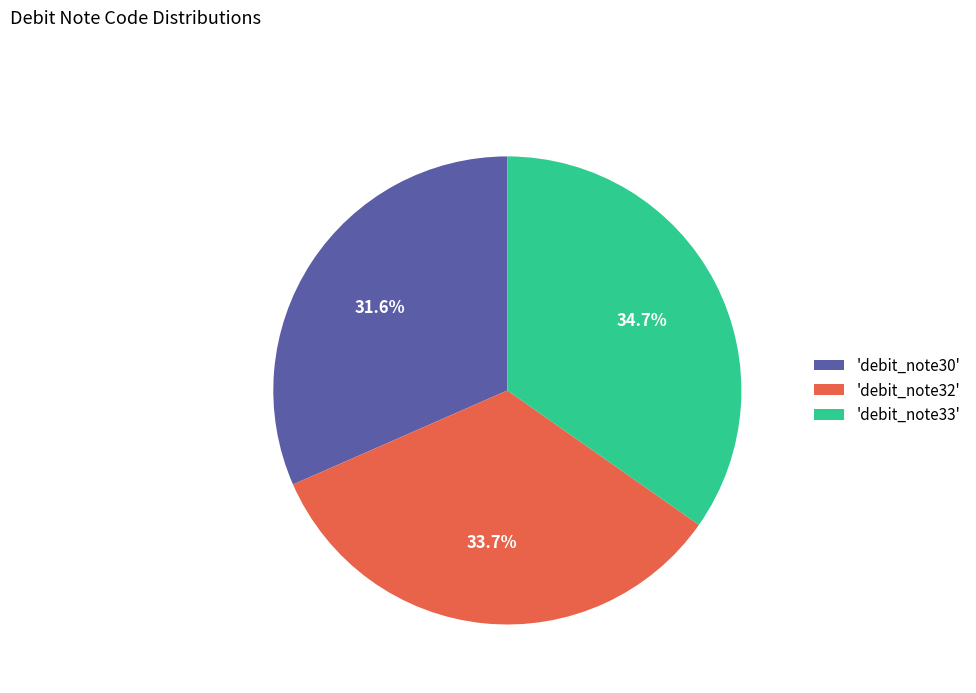

What is the total percentage of 'debit_note33' and 'debit_note30'?

66.3%